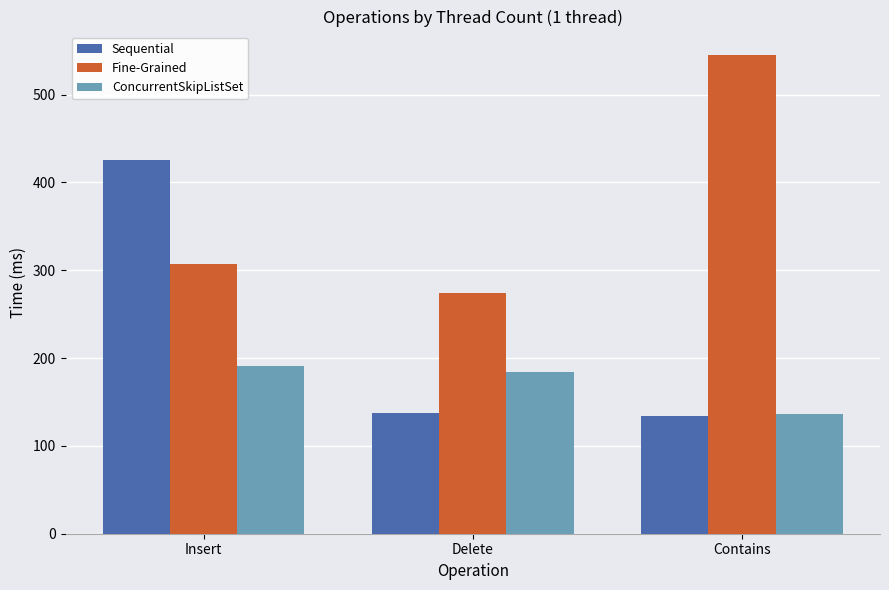

Which series changed the most between Delete and Contains?

Fine-Grained